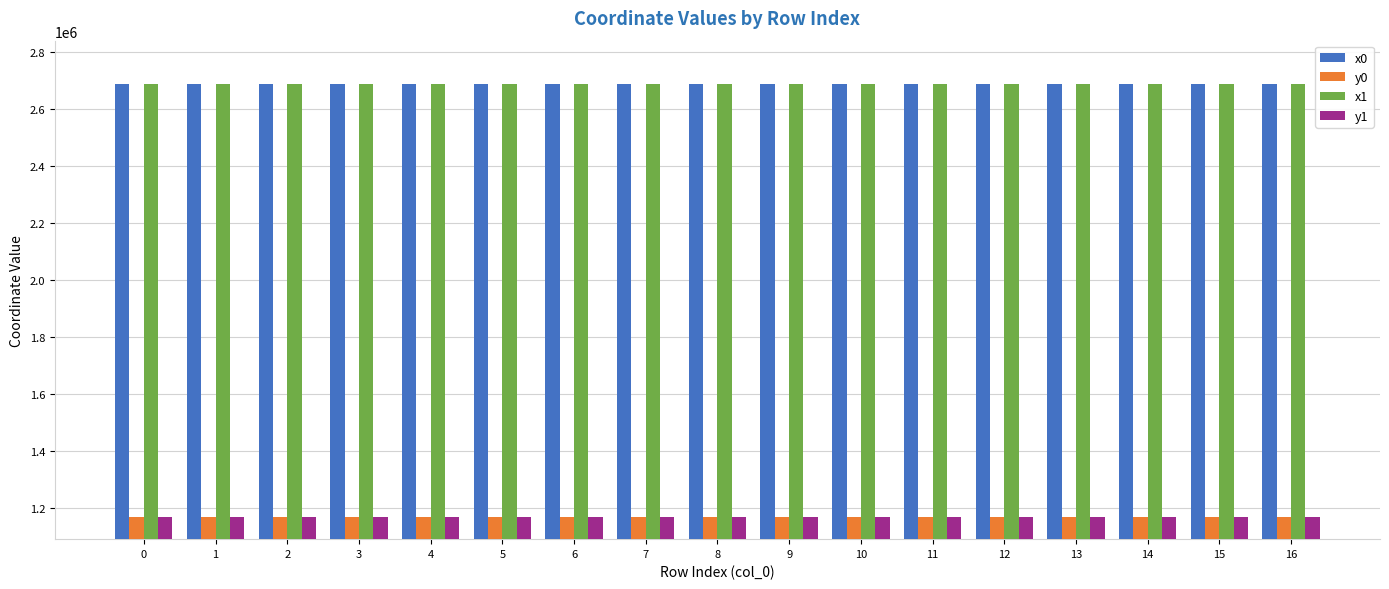

The value of x1 at 8 is 2688334.5. True or false?

True